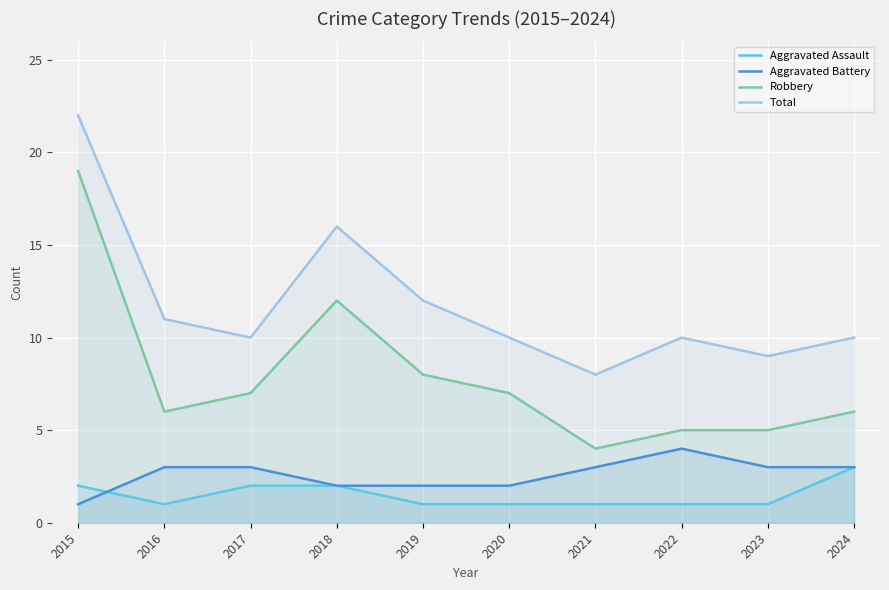

The value of Aggravated Assault at 2020 is 1. True or false?

True